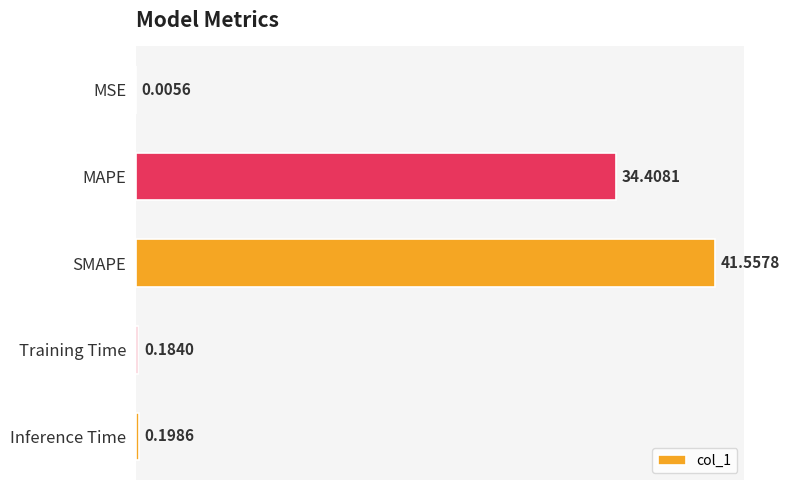

Which category has the highest value across all series?

SMAPE